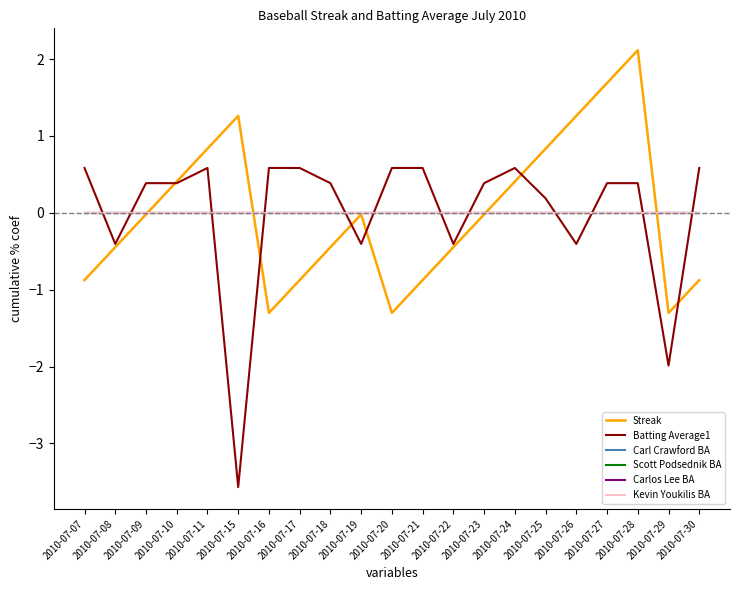

What is the total value across all series at 2010-07-26?

0.9